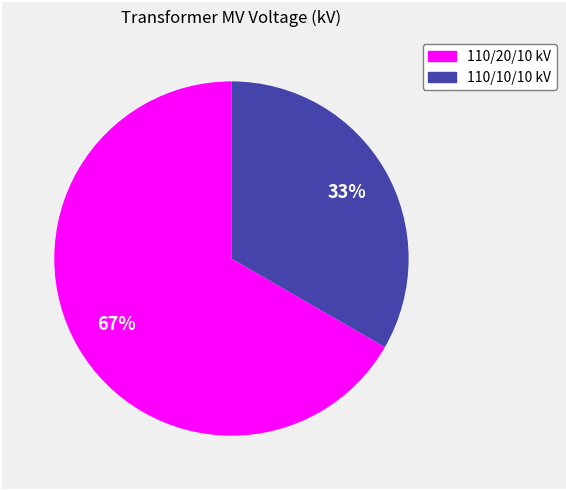

To the nearest percent, what is the average slice percentage?

50%